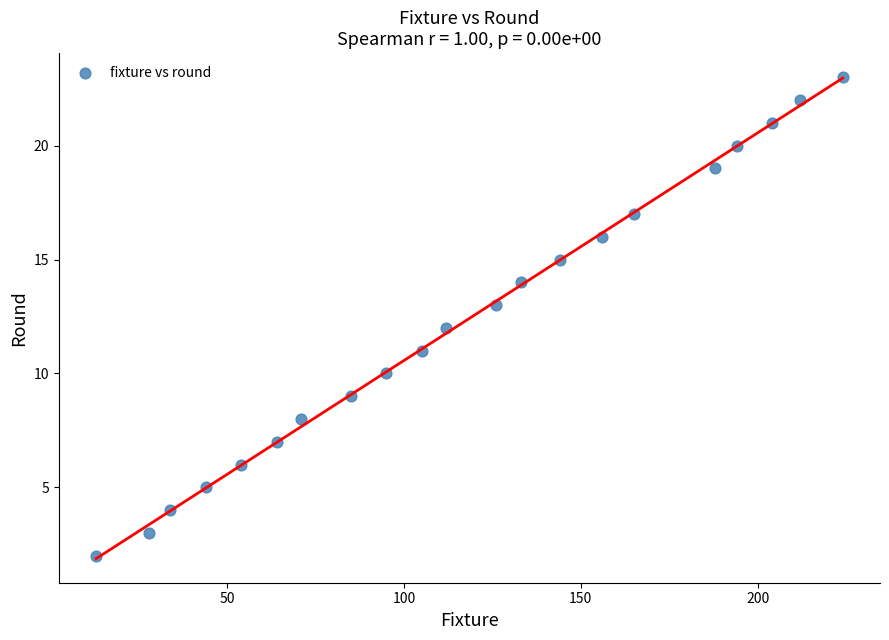

What is the range of Y values (max minus min)?

21